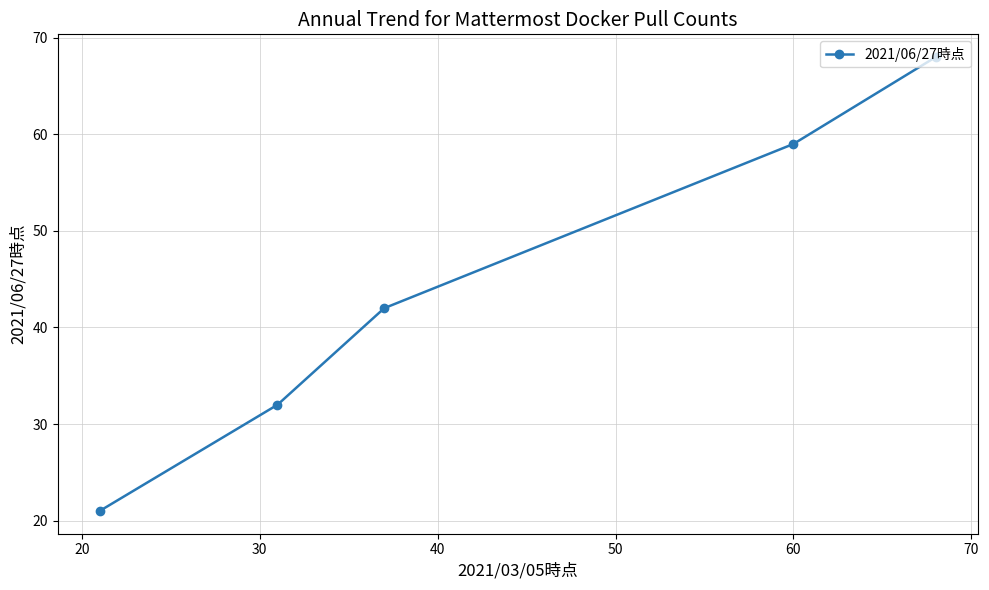

What is the value of the 2nd point from the left?

32